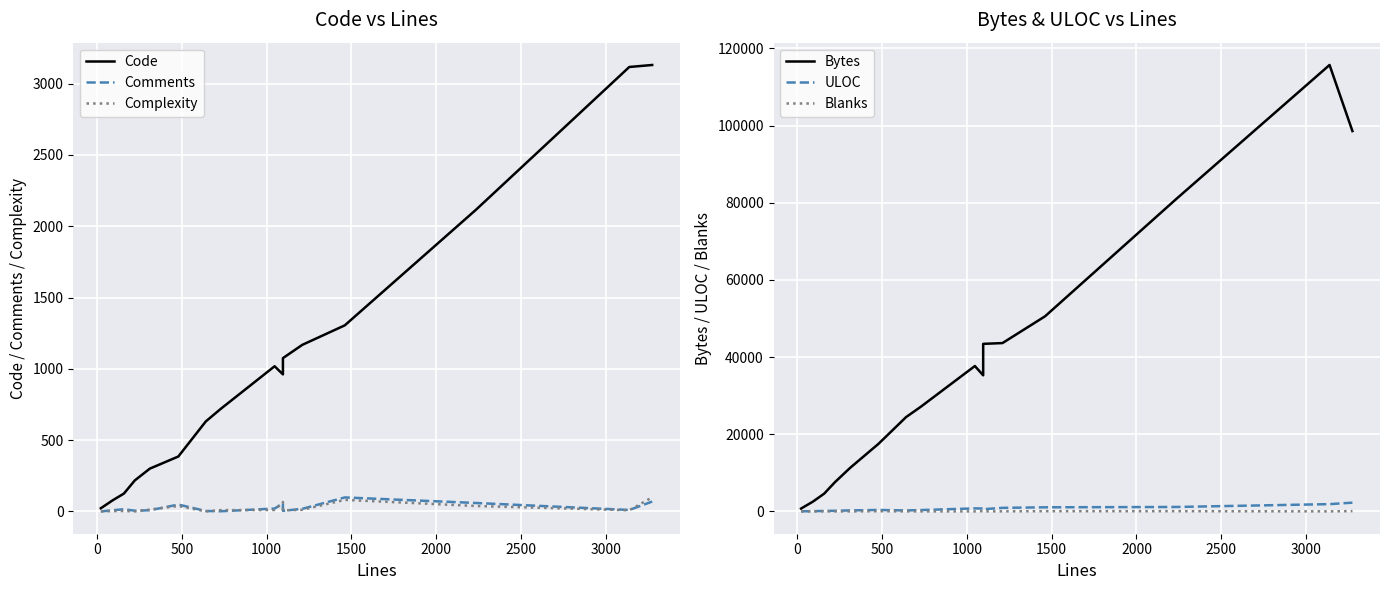

How many values in Complexity are above zero?

13